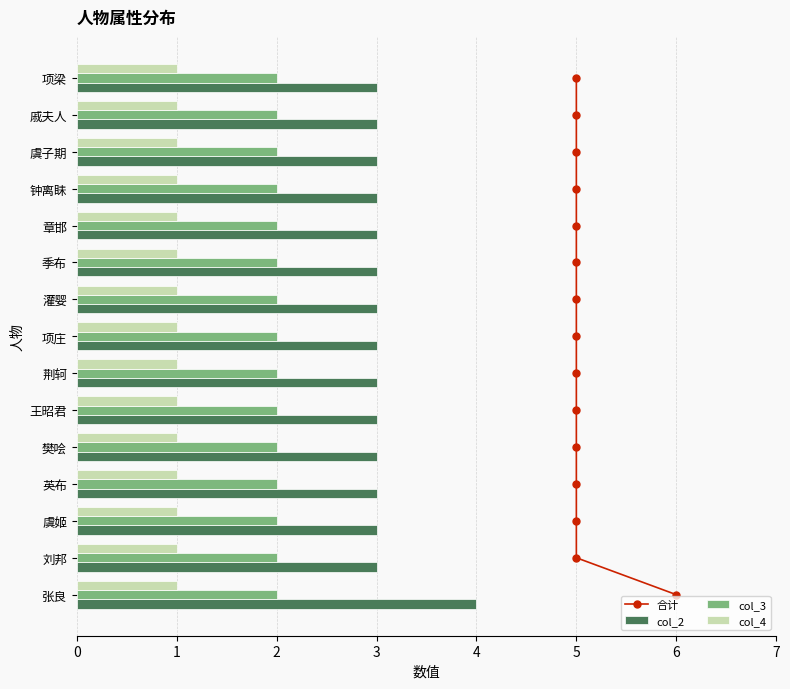

How many data points does each series have?

15